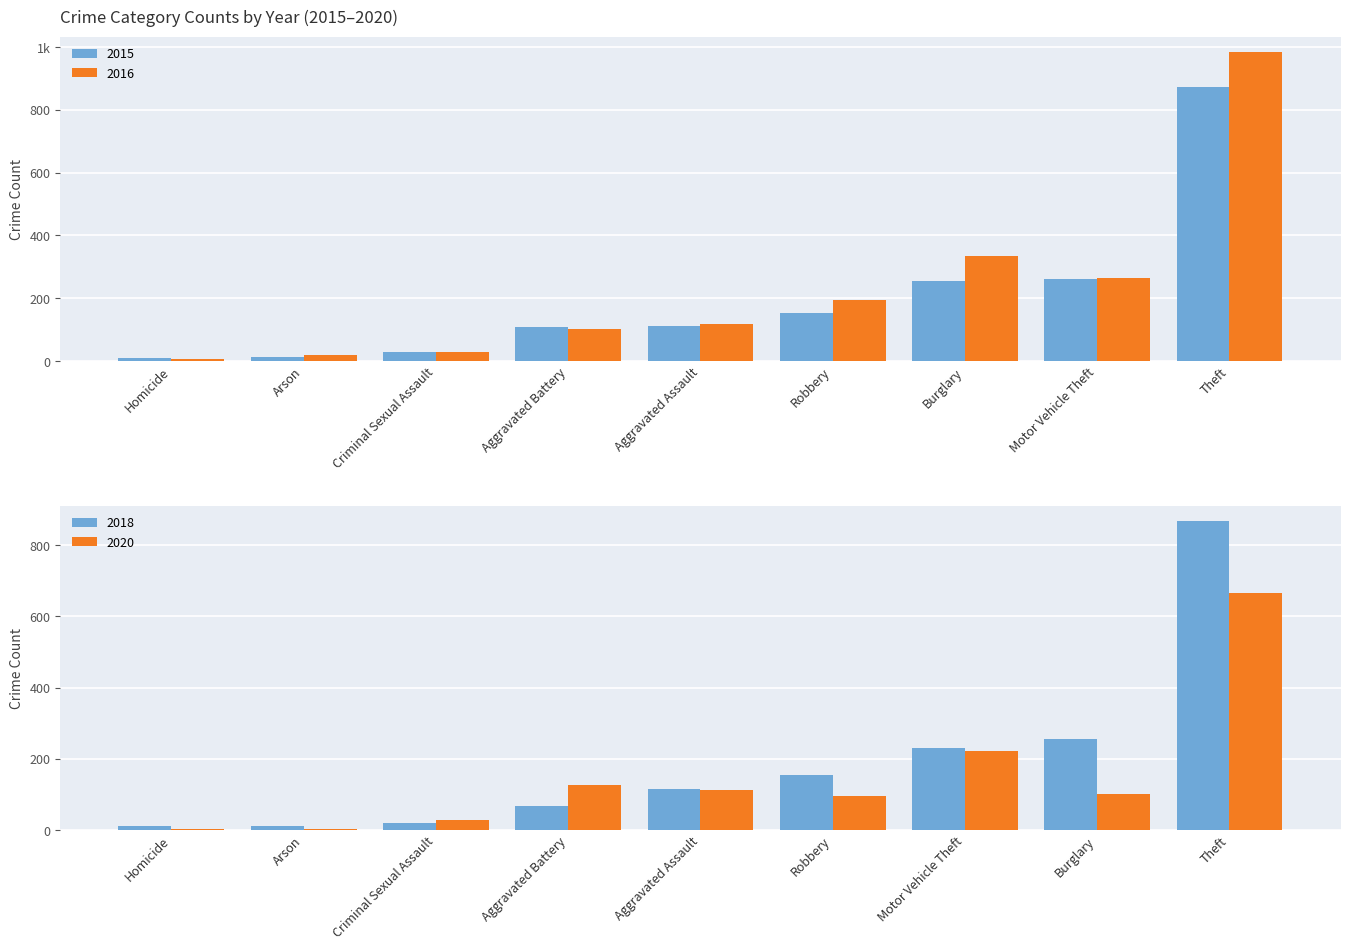

At which label is 2015 closest to 441?

Motor Vehicle Theft